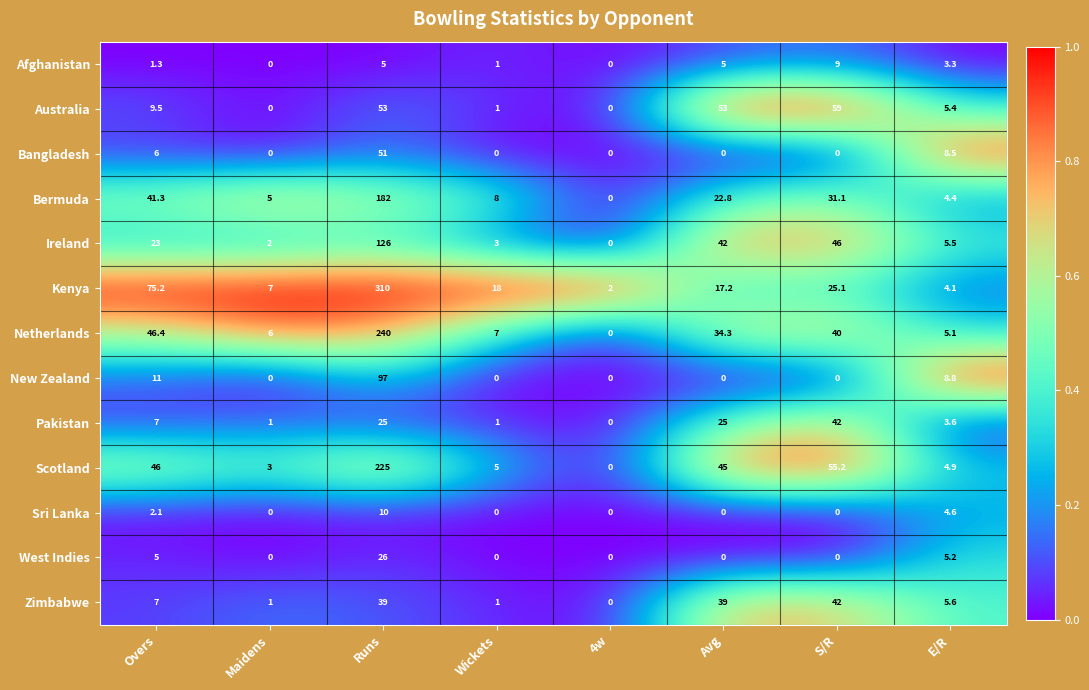

Which series has the largest range (max minus min)?

Kenya